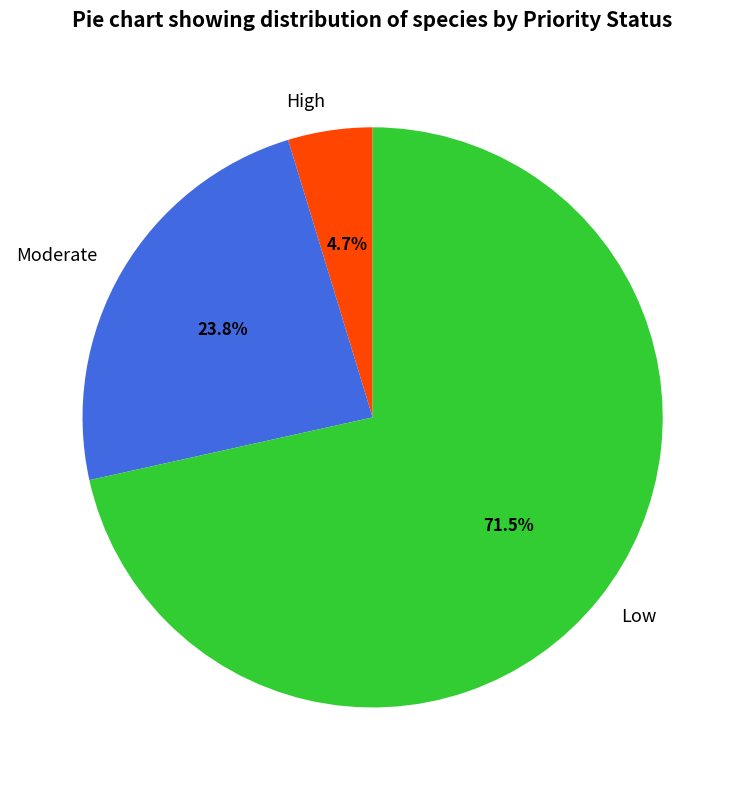

How many segments does this pie chart have?

3